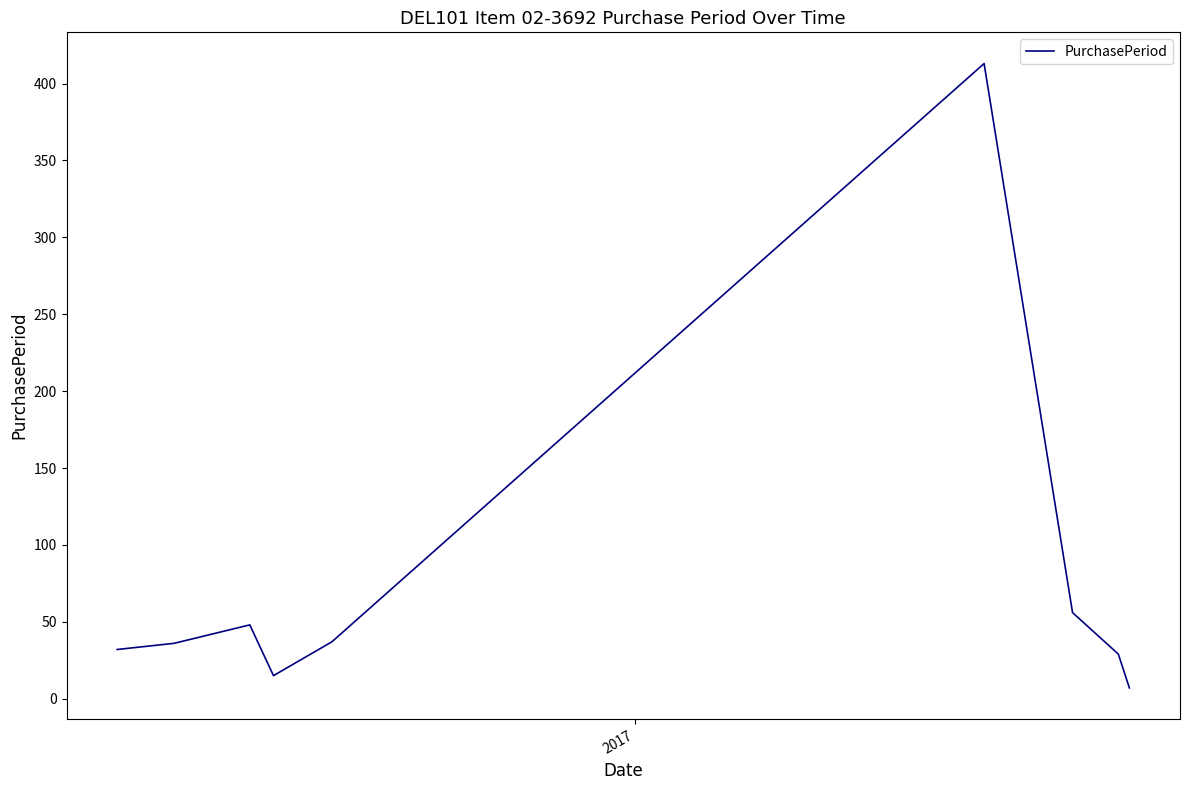

What is the difference between the maximum and minimum values?

406